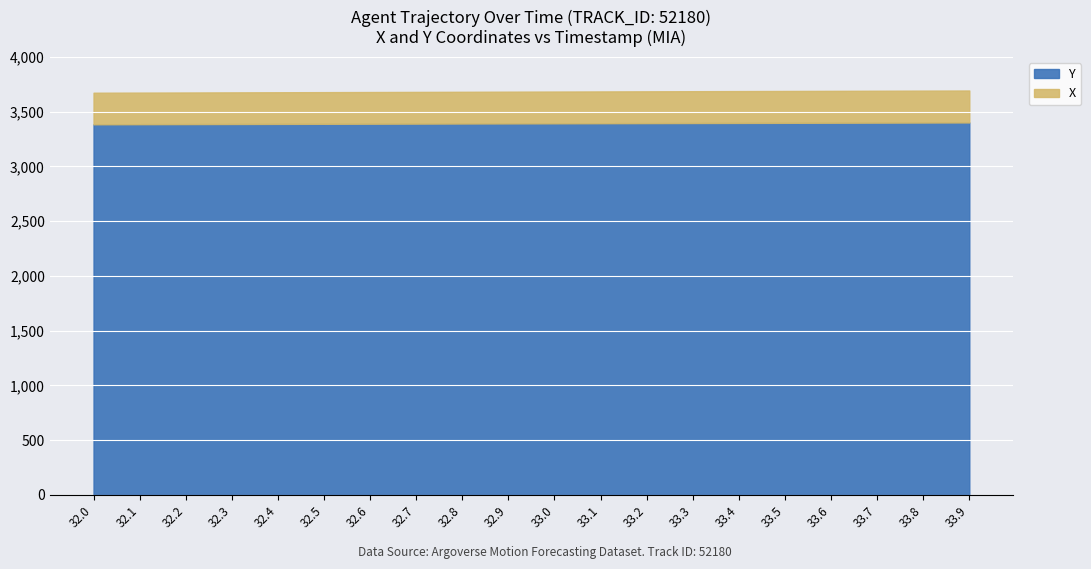

What is the label of the 19th point from the left?

33.8